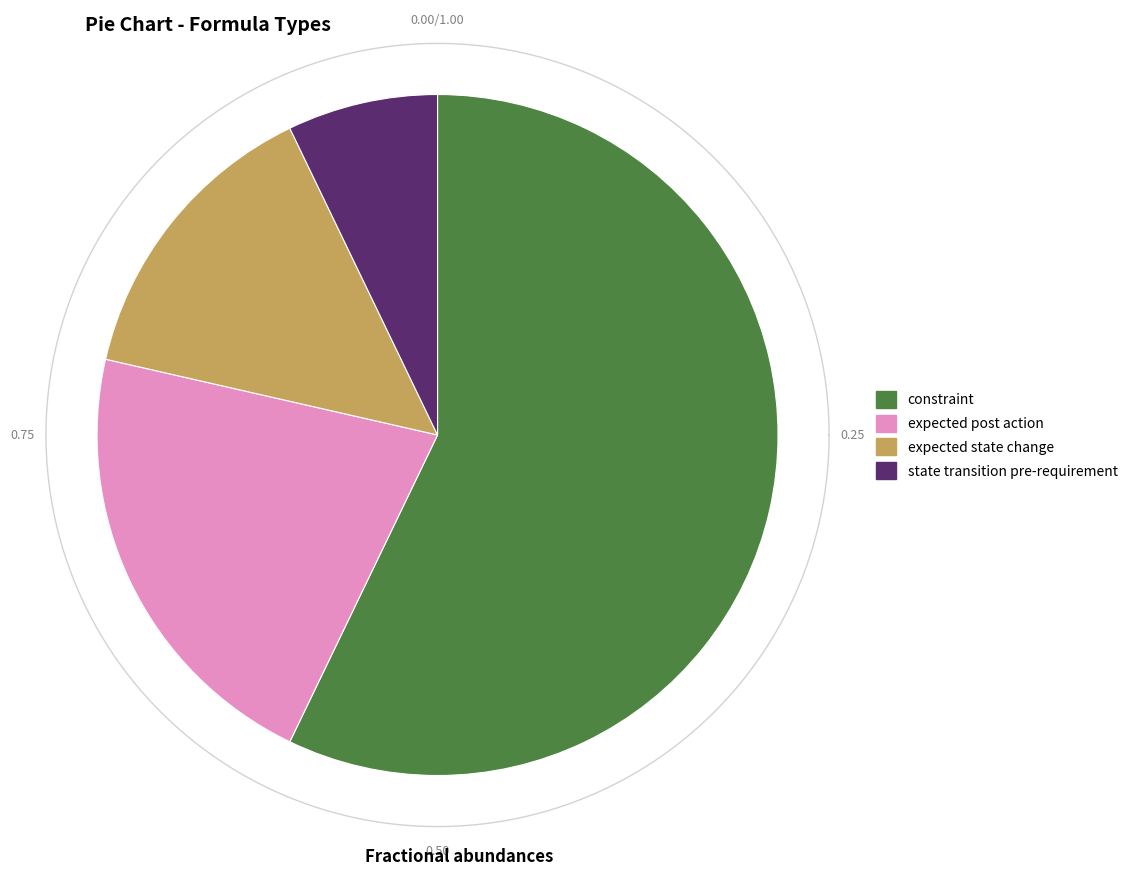

To the nearest percent, what percentage of the pie is state transition pre-requirement?

7%